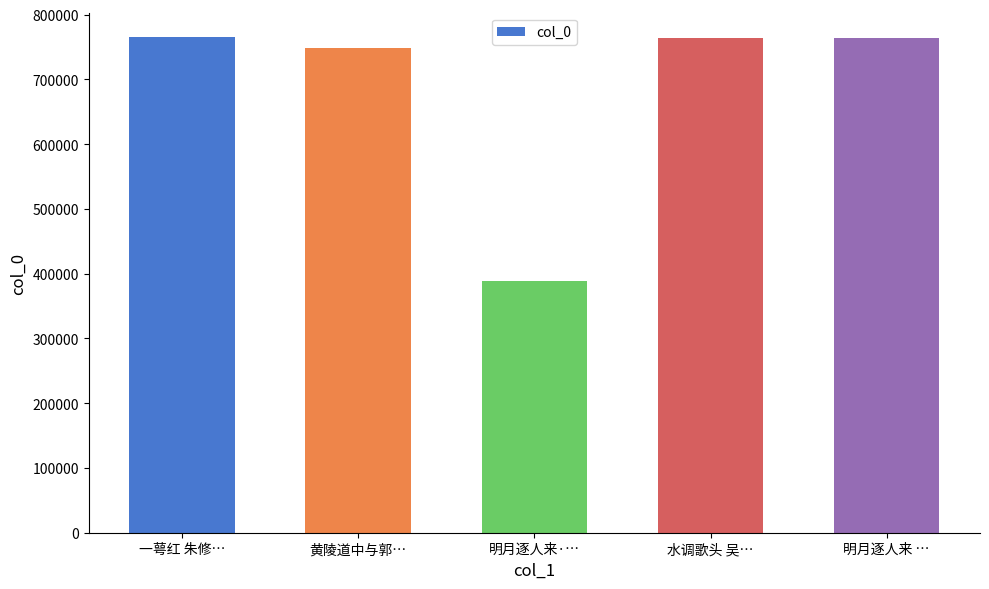

What is the ratio of the value at 一萼红 朱修… to the value at 明月逐人来·…?

2.0